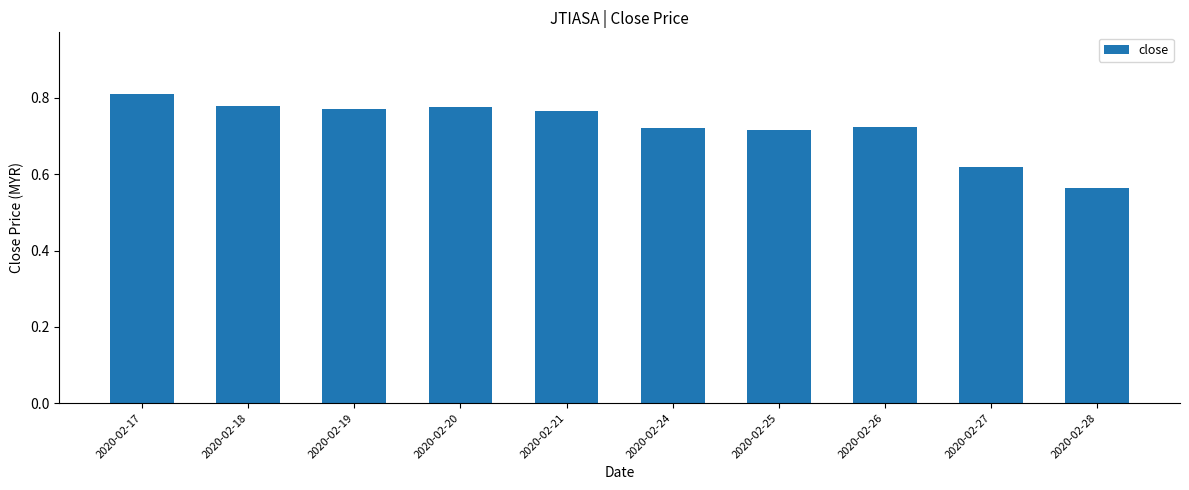

What is the sum of the values at 2020-02-24 and 2020-02-18?

1.5